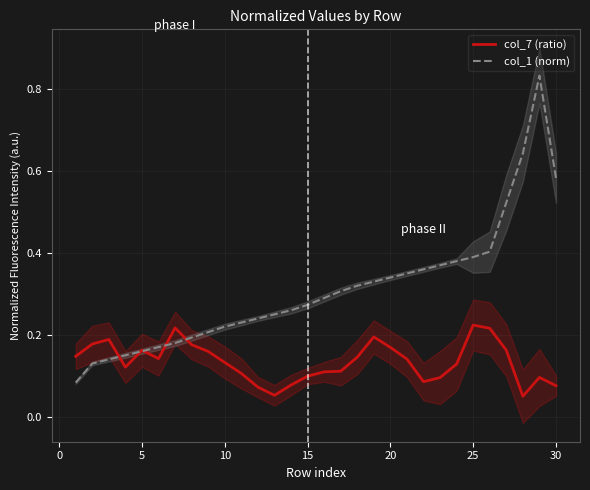

What are all the series names shown in the legend?

col_7 (ratio), col_1 (norm)